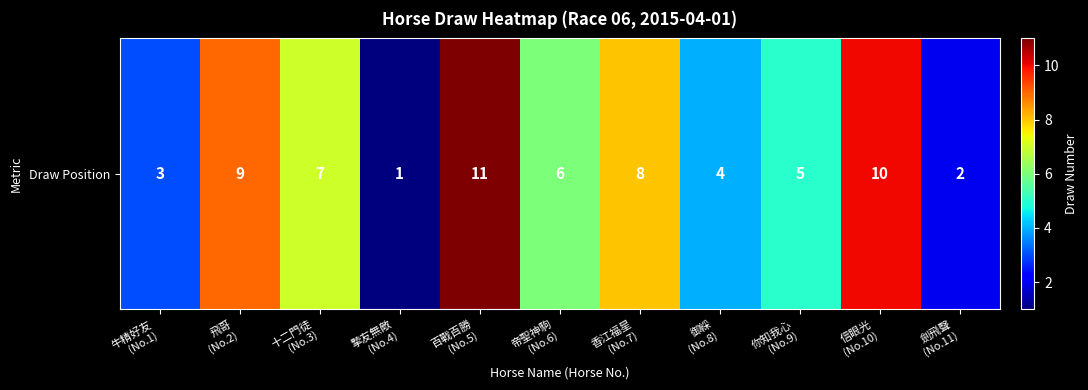

At which label does the data first exceed 6?

飛哥
(No.2)